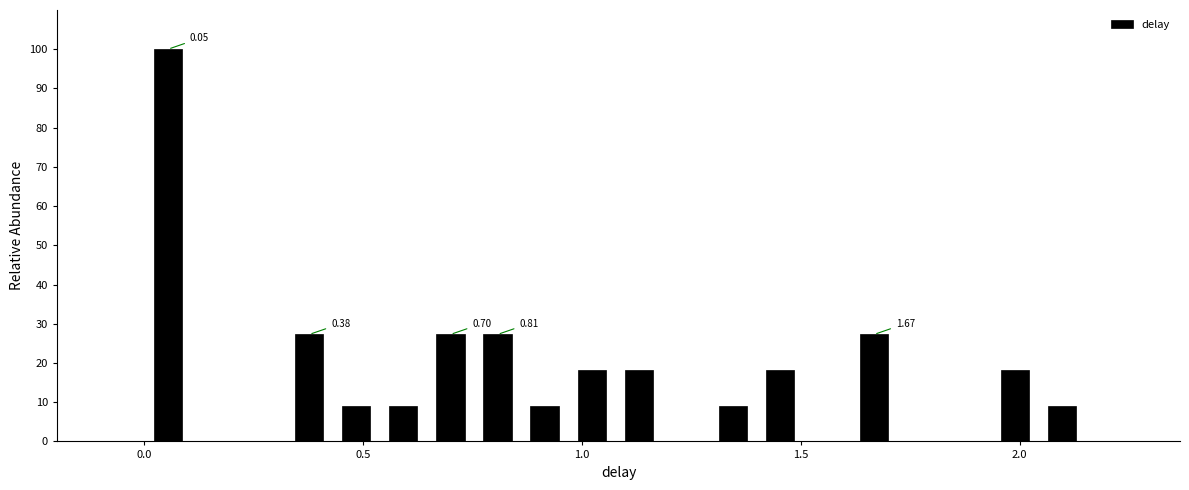

Around what value on the x-axis is the tallest bar? Give the approximate position of its centre, as read against the axis.

0.05